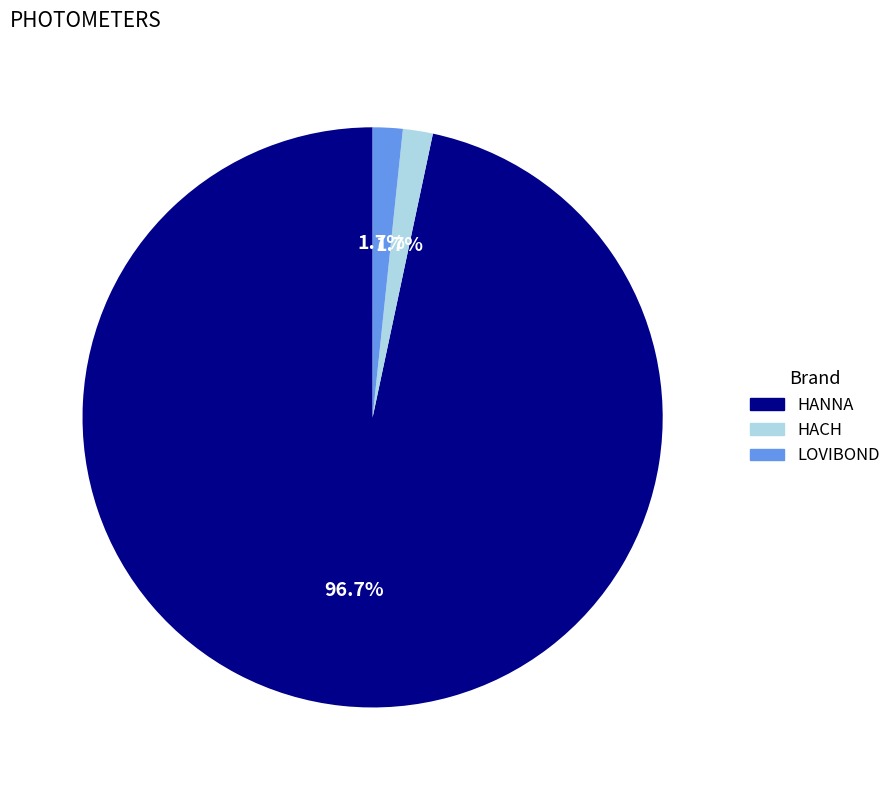

Is there any slice that represents more than half of the pie?

Yes